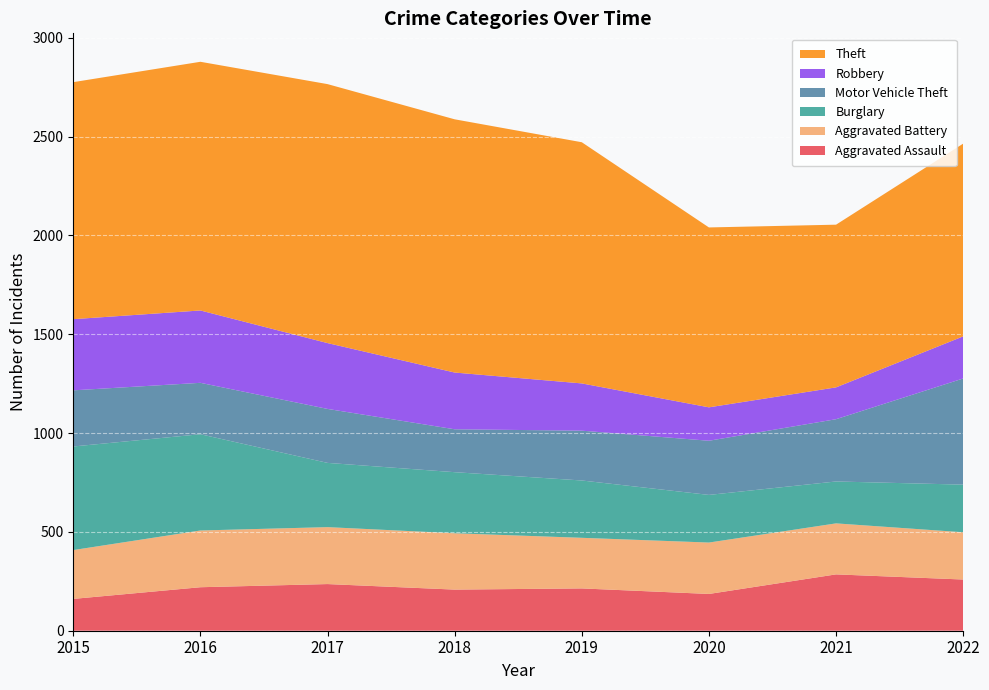

Reading left to right, what are all the values shown in this chart?

Aggravated Assault: 161	220	236	208	214	186	285	259
Aggravated Battery: 247	287	288	285	256	260	258	239
Burglary: 524	487	325	309	290	241	212	241
Motor Vehicle Theft: 284	260	273	217	252	274	315	537
Robbery: 360	366	333	287	239	169	161	213
Theft: 1199	1258	1310	1281	1220	910	823	975